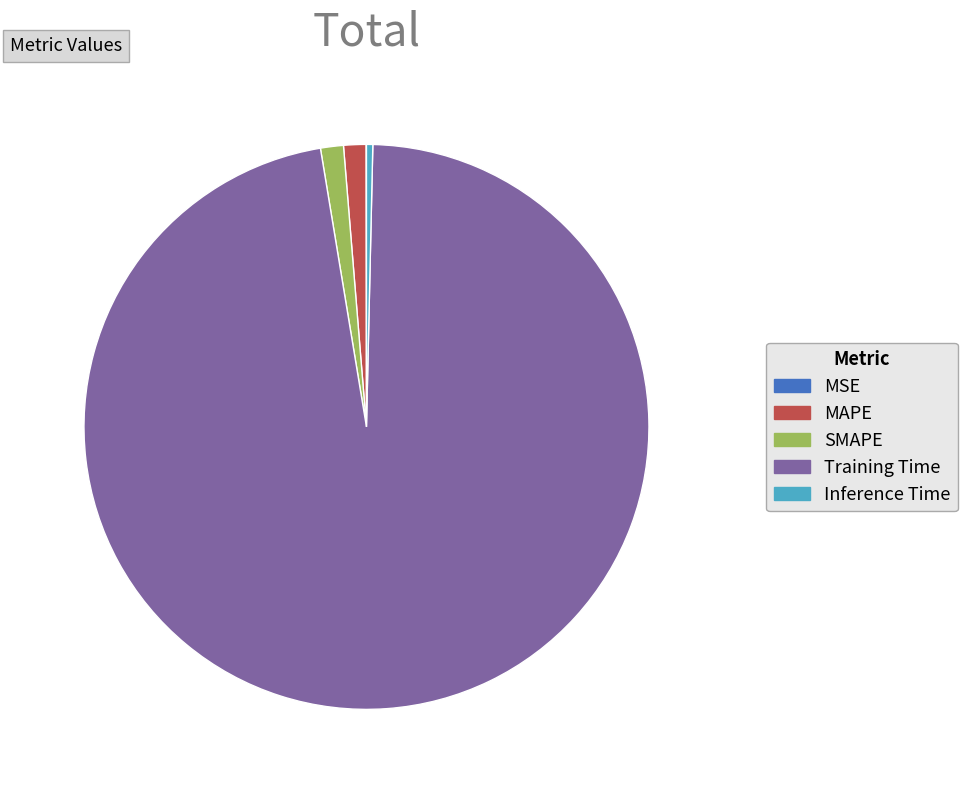

Which slice is the largest?

Training Time